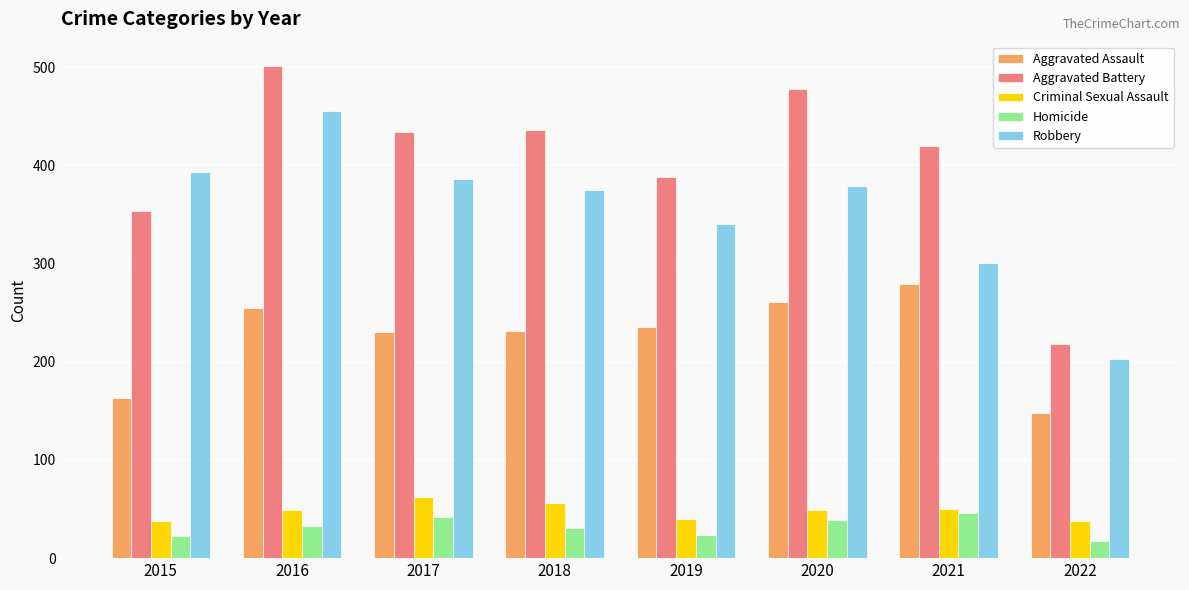

What is the total value across all series at 2020?

1206